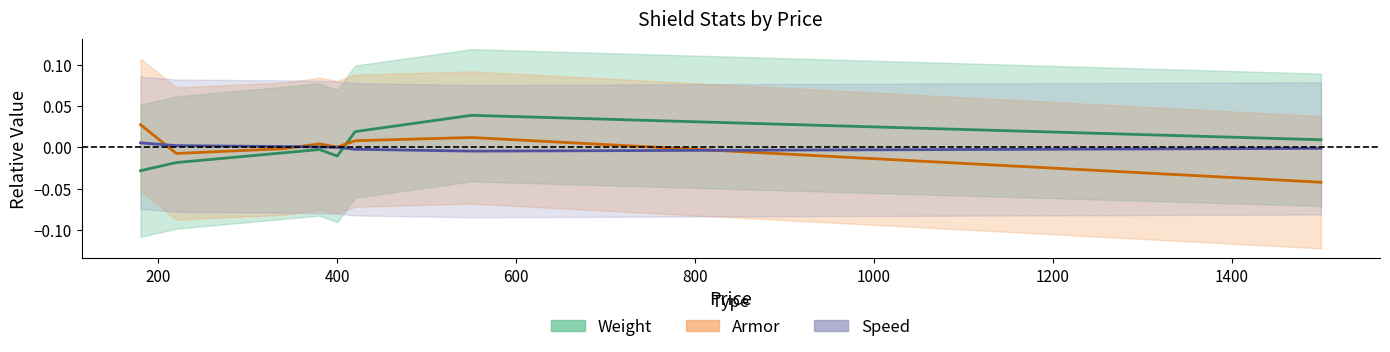

True or false: Speed has more than 0 points higher than both neighbors.

False